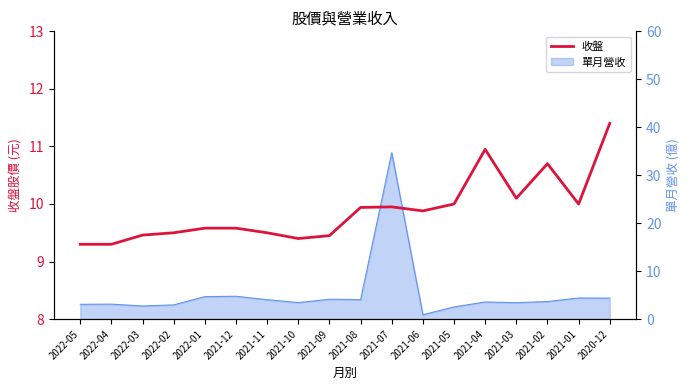

Approximately how many times larger is the value at 2021-09 compared to 2021-03?

0.9